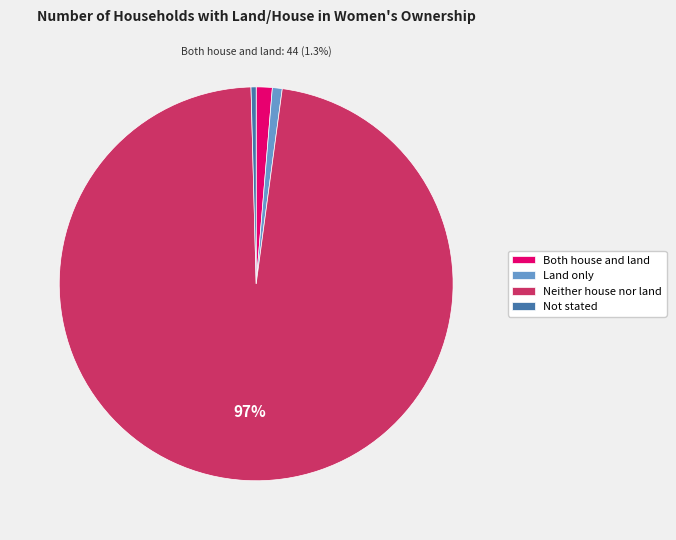

Is the sum of Not stated and Neither house nor land greater than half?

Yes